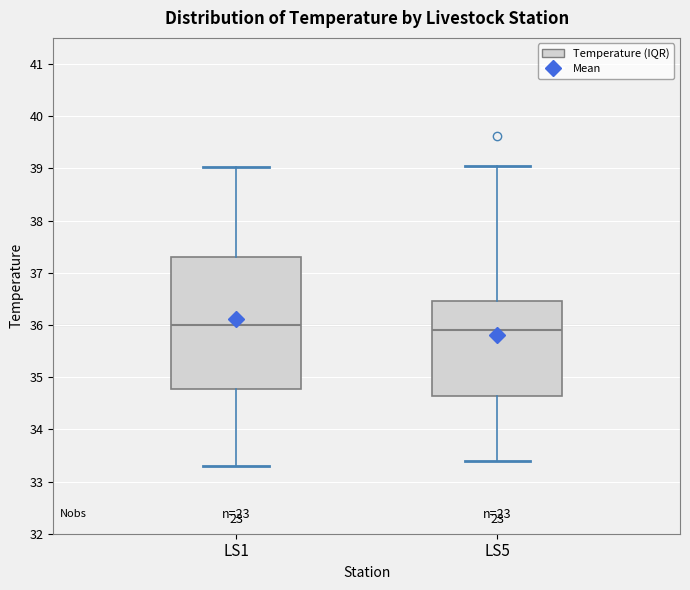

Which box is the tallest, from its lower edge to its upper edge?

LS1